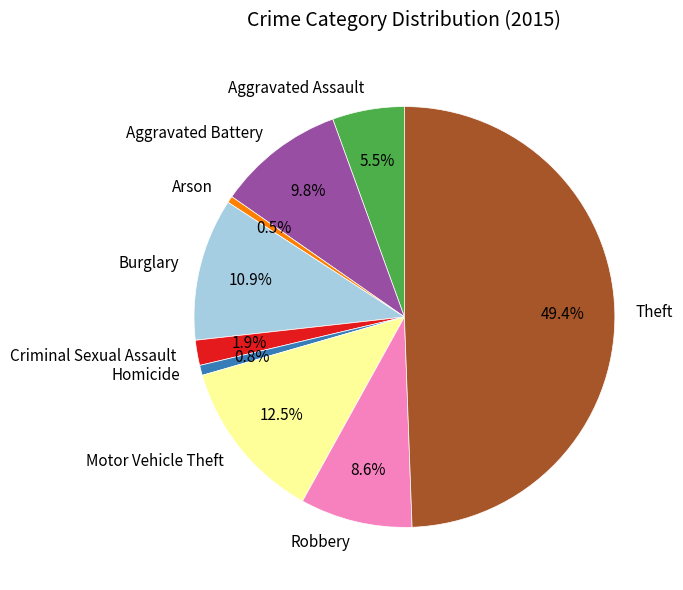

Does Aggravated Battery represent more than half of the total?

No